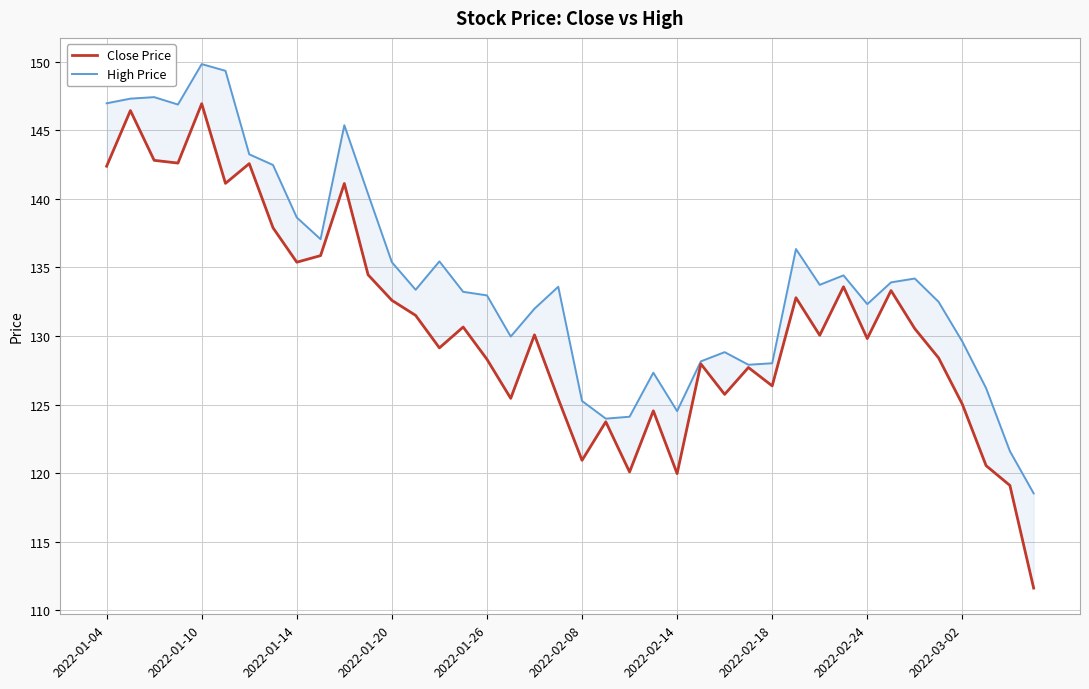

True or false: Close Price and High Price intersect in this chart.

False